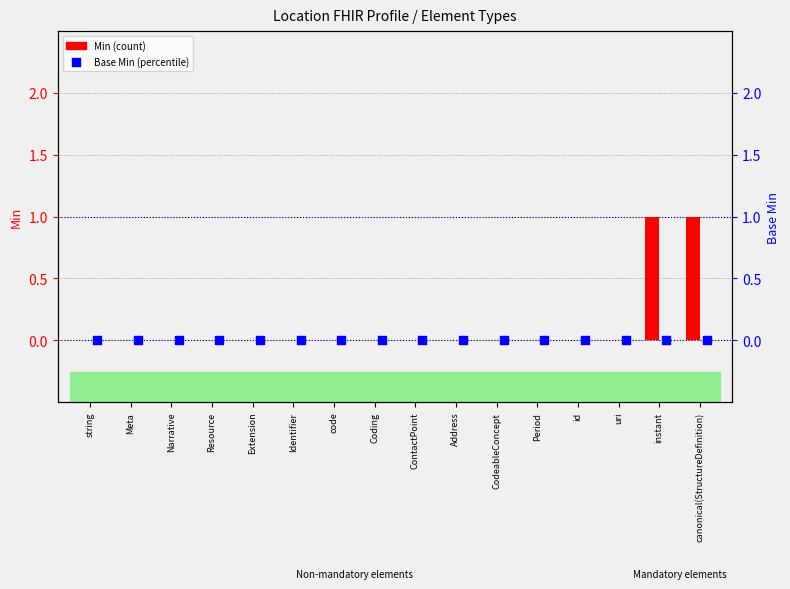

Which series has the largest Y range (max minus min)?

Min